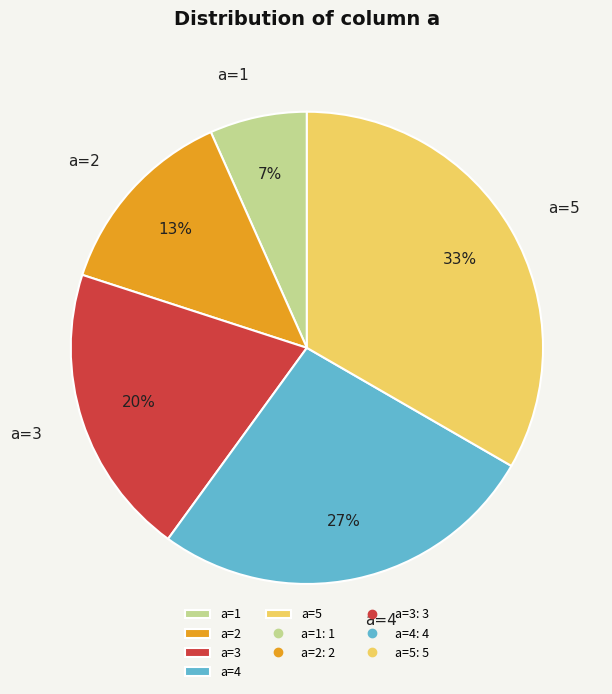

How many segments does this pie chart have?

5